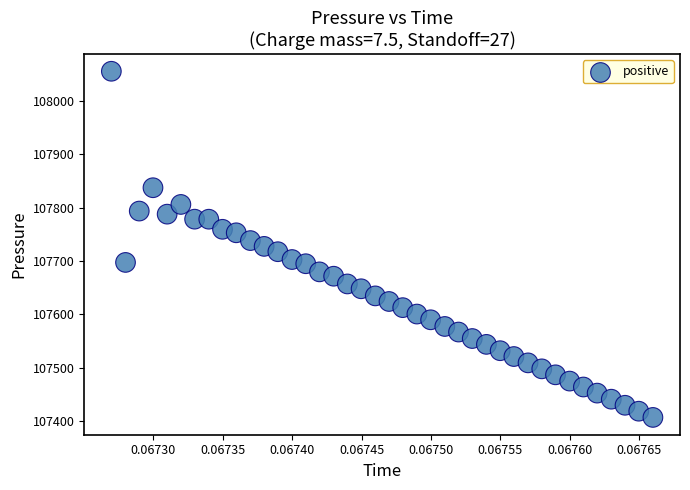

What is the range of Y values (max minus min)?

648.4